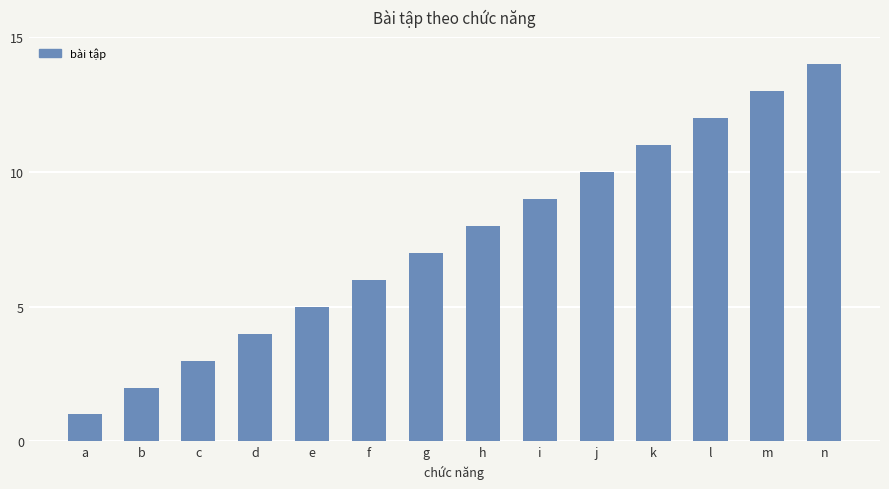

Reading left to right, extract all data points from this chart.

a=1	b=2	c=3	d=4	e=5	f=6	g=7	h=8	i=9	j=10	k=11	l=12	m=13	n=14